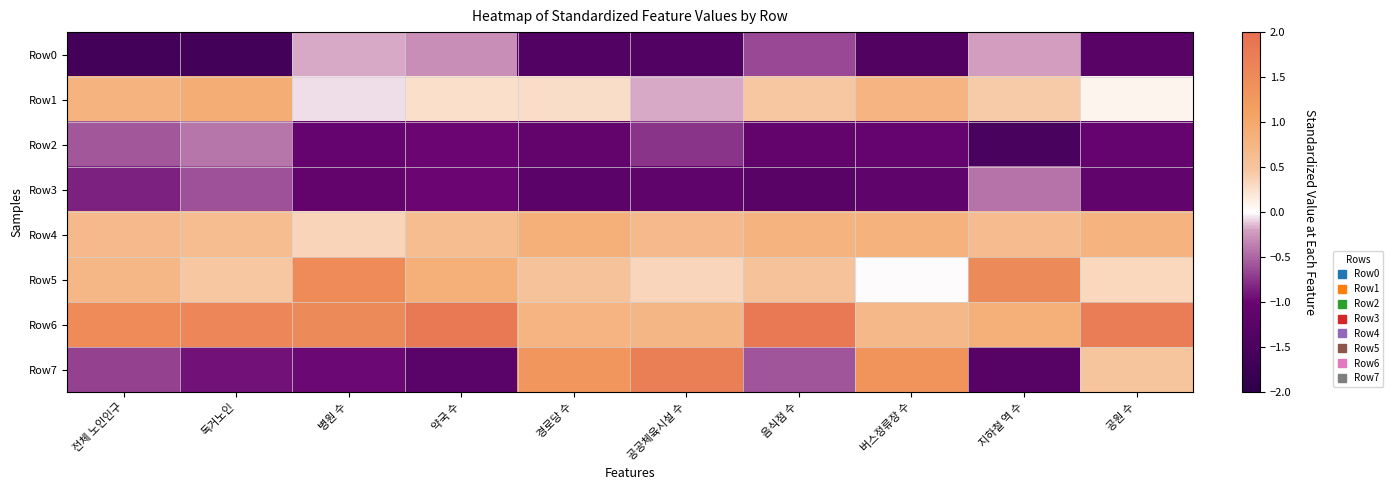

Which has a higher value, 병원 수 or 경로당 수?

병원 수